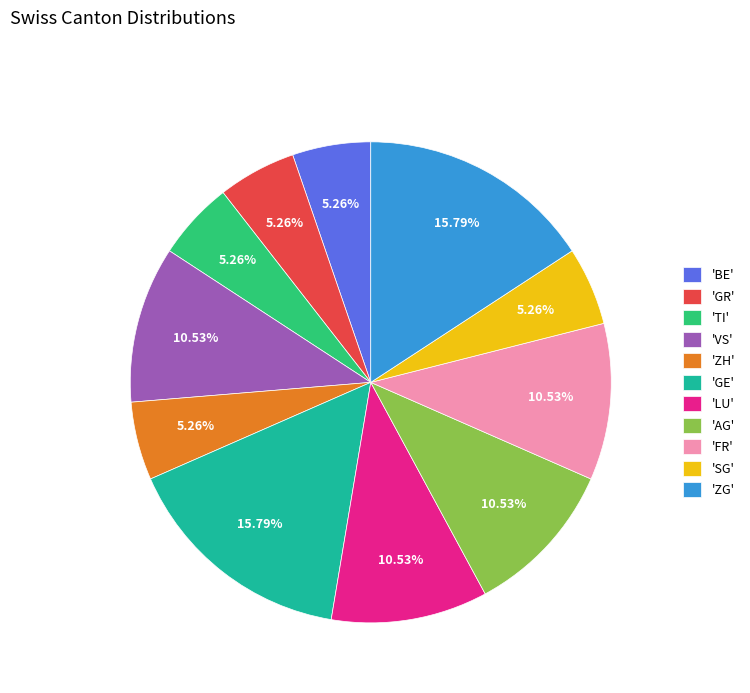

How many slices are in this pie chart?

11